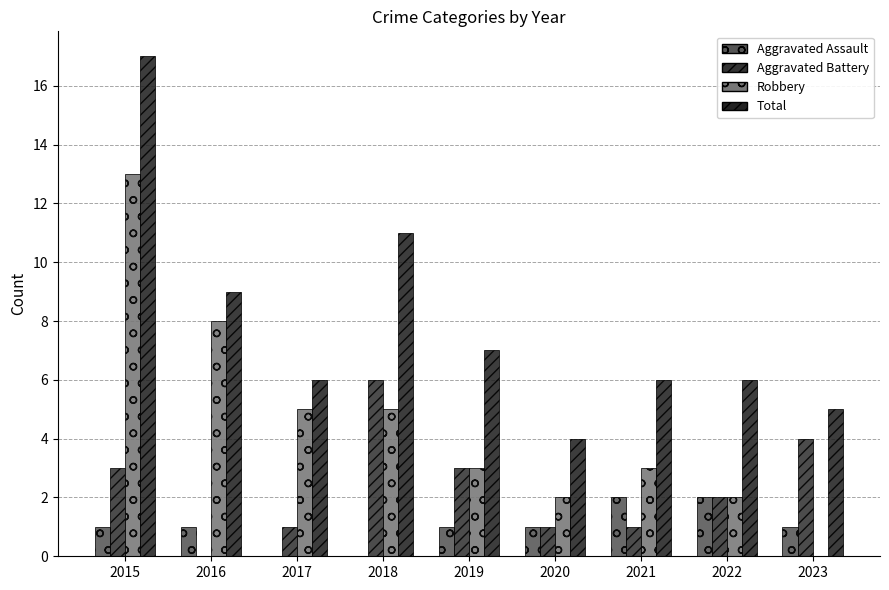

What is the average value of the Total series?

8